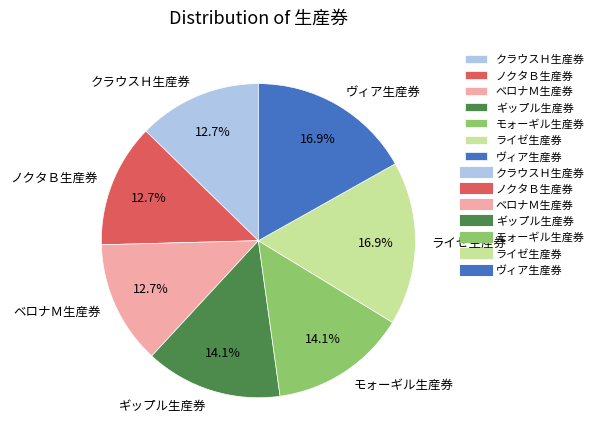

Does ライゼ生産券 represent more than half of the total?

No